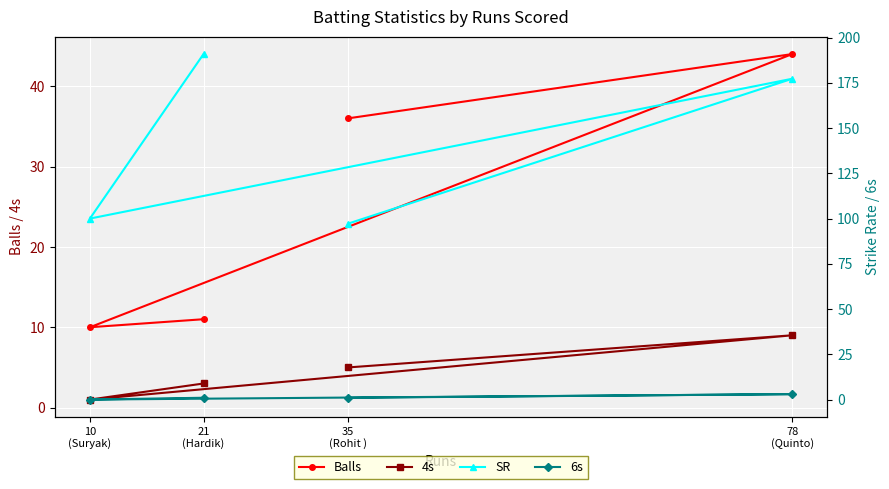

What is the total value across all series at 10
(Suryak)?

111.0